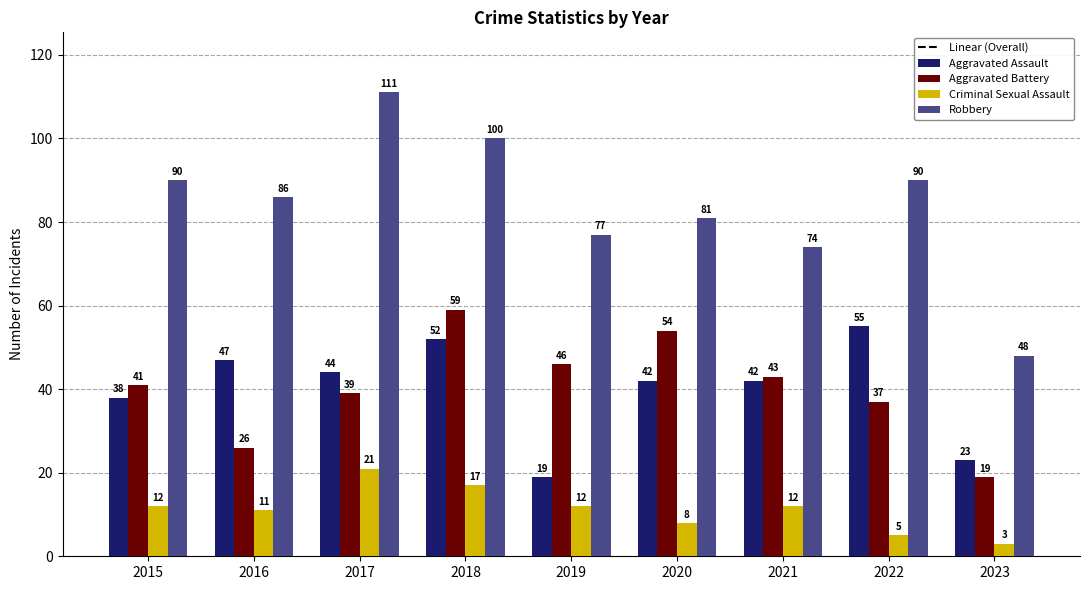

What is the sum of all Robbery values?

757